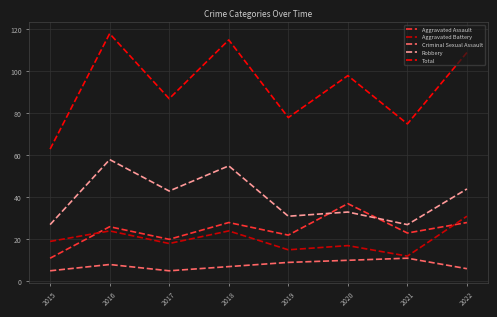

Is this an area chart (filled region under the line)?

No